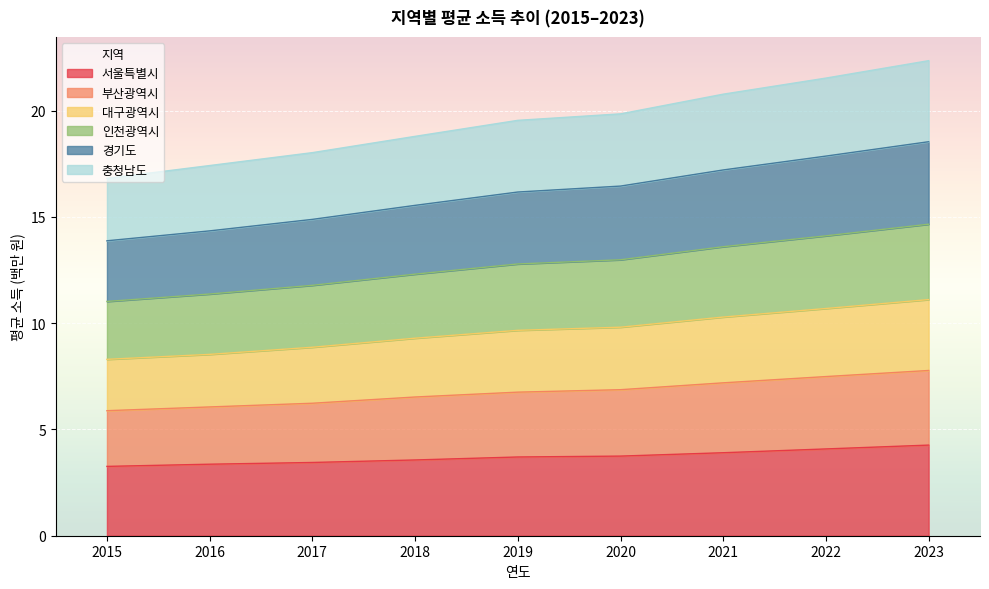

What is the lowest value of the 서울특별시 series?

3.3